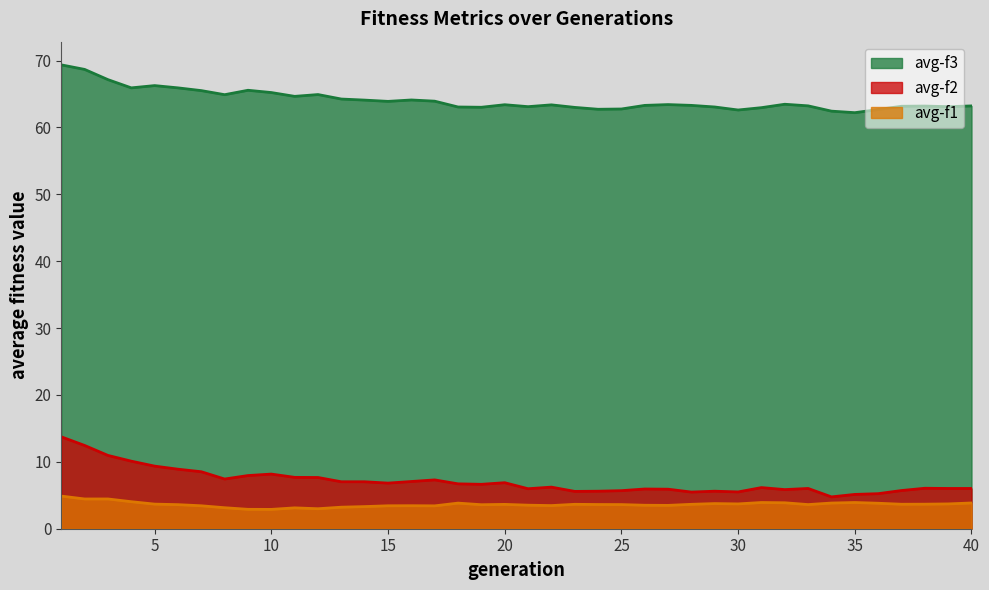

Reading right to left, what are all the values shown in this chart?

avg-f3: 40=63.2	39=63.1	38=63.2	37=63.2	36=62.7	35=62.2	34=62.4	33=63.2	32=63.5	31=63.0	30=62.6	29=63.1	28=63.3	27=63.4	26=63.3	25=62.8	24=62.7	23=63.0	22=63.4	21=63.1	20=63.4	19=63.0	18=63.1	17=63.9	16=64.1	15=63.9	14=64.1	13=64.2	12=64.9	11=64.7	10=65.2	9=65.6	8=64.9	7=65.5	6=65.9	5=66.3	4=65.9	3=67.2	2=68.7	1=69.4
avg-f2: 40=6.0	39=6.0	38=6.0	37=5.7	36=5.2	35=5.1	34=4.8	33=6.0	32=5.8	31=6.2	30=5.5	29=5.6	28=5.5	27=5.9	26=5.9	25=5.7	24=5.6	23=5.6	22=6.2	21=6.0	20=6.9	19=6.6	18=6.7	17=7.3	16=7.1	15=6.8	14=7.0	13=7.0	12=7.7	11=7.7	10=8.2	9=8.0	8=7.4	7=8.5	6=8.9	5=9.4	4=10.1	3=11.0	2=12.4	1=13.7
avg-f1: 40=3.9	39=3.7	38=3.7	37=3.7	36=3.8	35=3.9	34=3.8	33=3.6	32=3.9	31=3.9	30=3.7	29=3.8	28=3.6	27=3.5	26=3.5	25=3.6	24=3.6	23=3.6	22=3.5	21=3.5	20=3.6	19=3.6	18=3.8	17=3.4	16=3.4	15=3.4	14=3.3	13=3.2	12=3.0	11=3.1	10=2.9	9=2.9	8=3.1	7=3.4	6=3.6	5=3.7	4=4.0	3=4.5	2=4.5	1=4.9